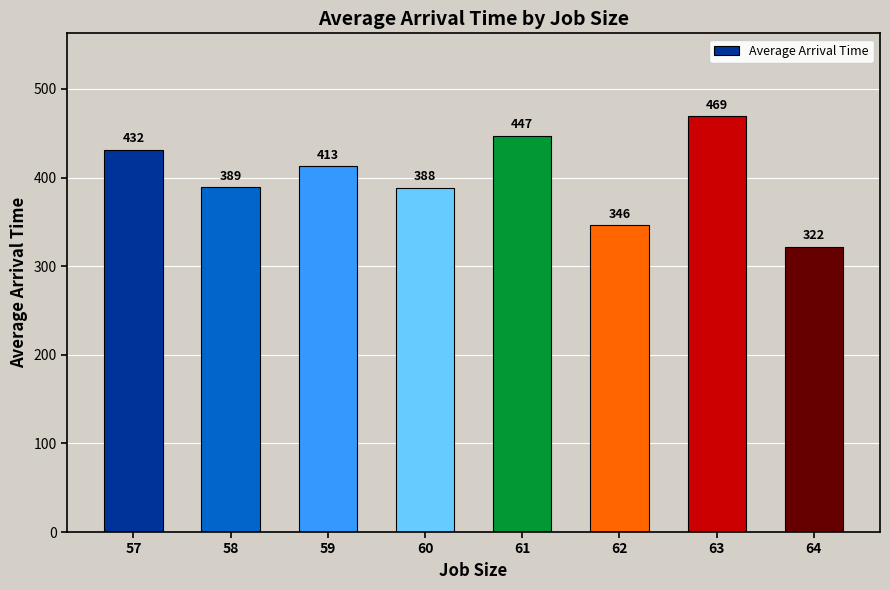

What is the sum of all values?

3205.9